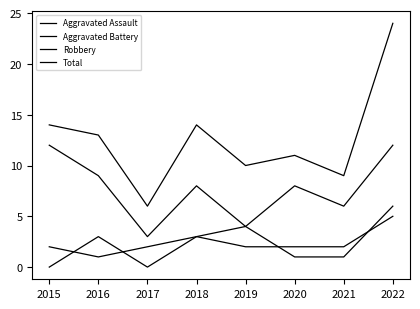

At which label does Aggravated Assault reach its peak?

2022